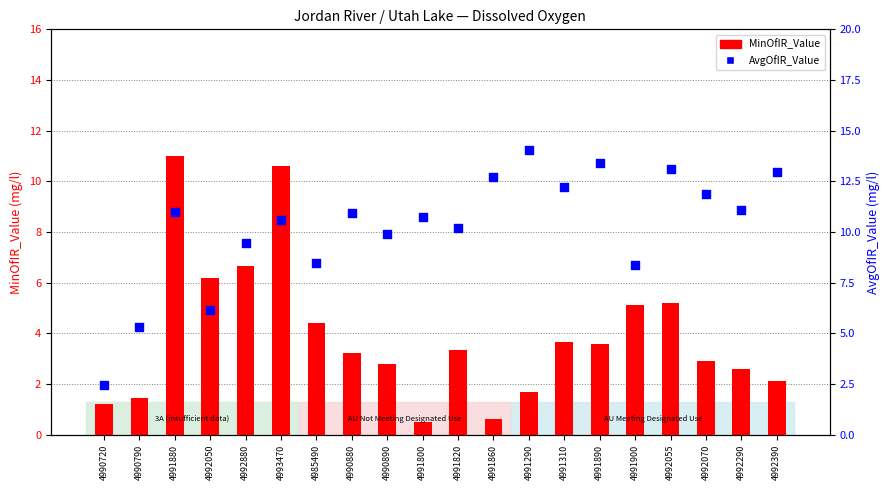

What are all the series names shown in the legend?

MinOfIR_Value, AvgOfIR_Value